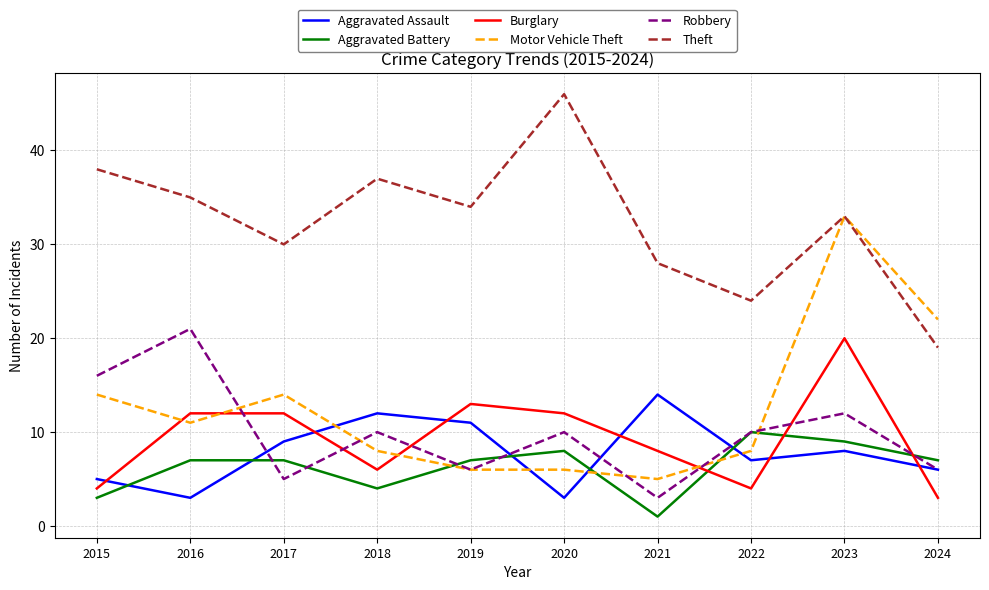

True or false: Theft and Aggravated Battery intersect in this chart.

False